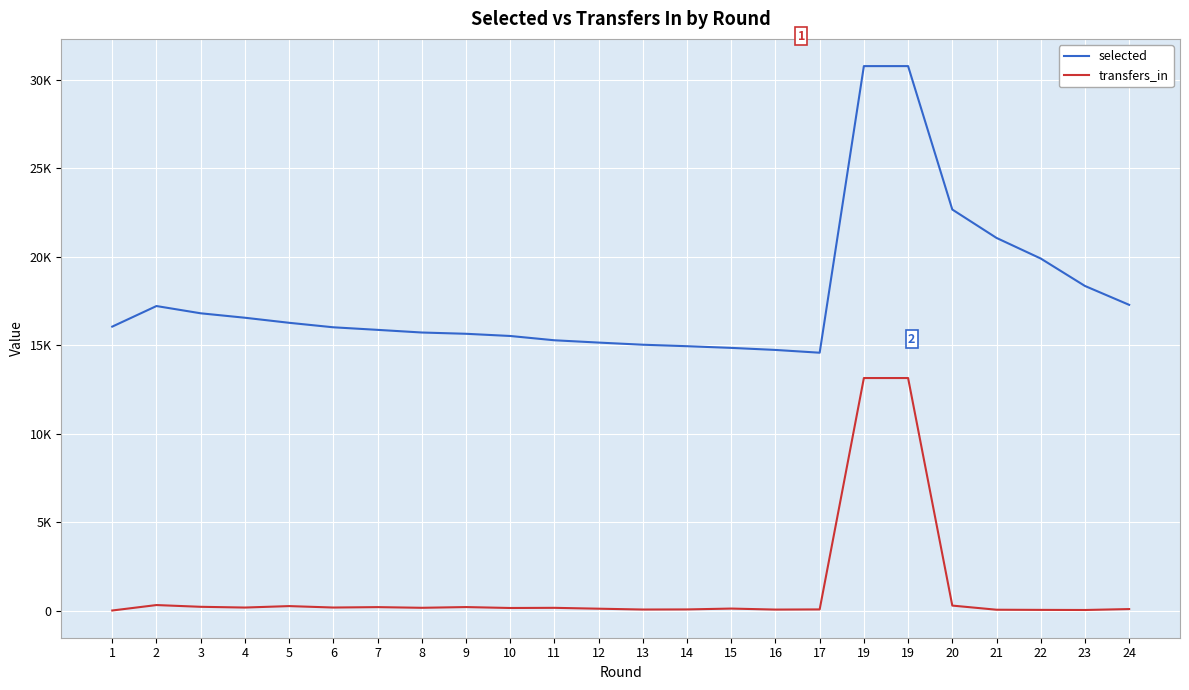

What are all the series names shown in the legend?

selected, transfers_in